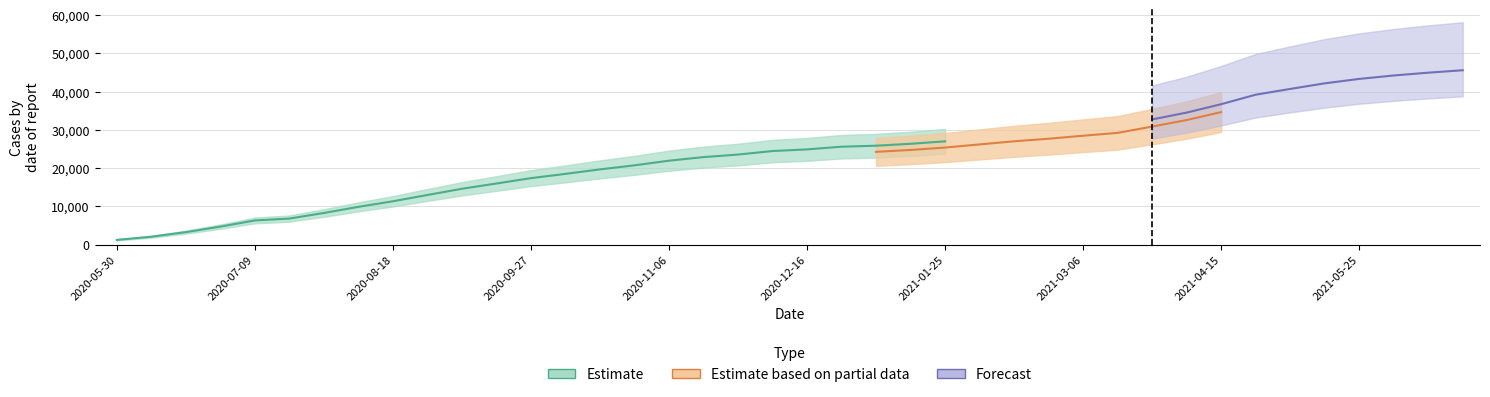

At which category is the sum across all series the highest?

2021-06-24